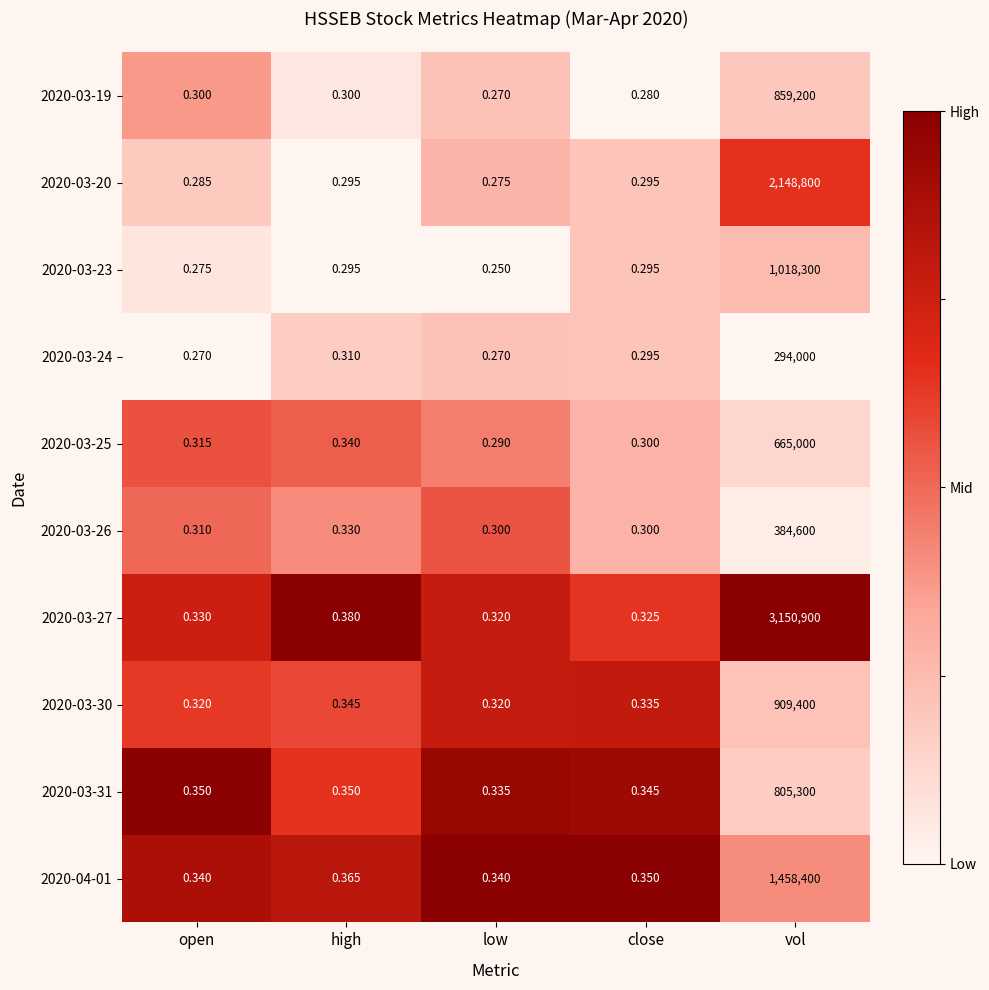

At which label is 2020-03-27 closest to 1575450?

high